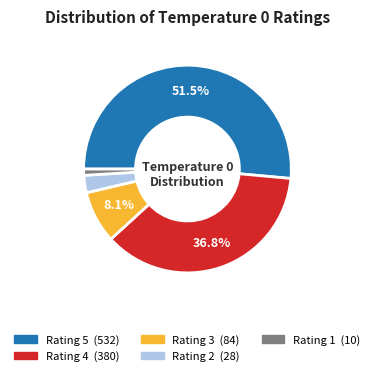

Is there a majority slice in this chart?

Yes